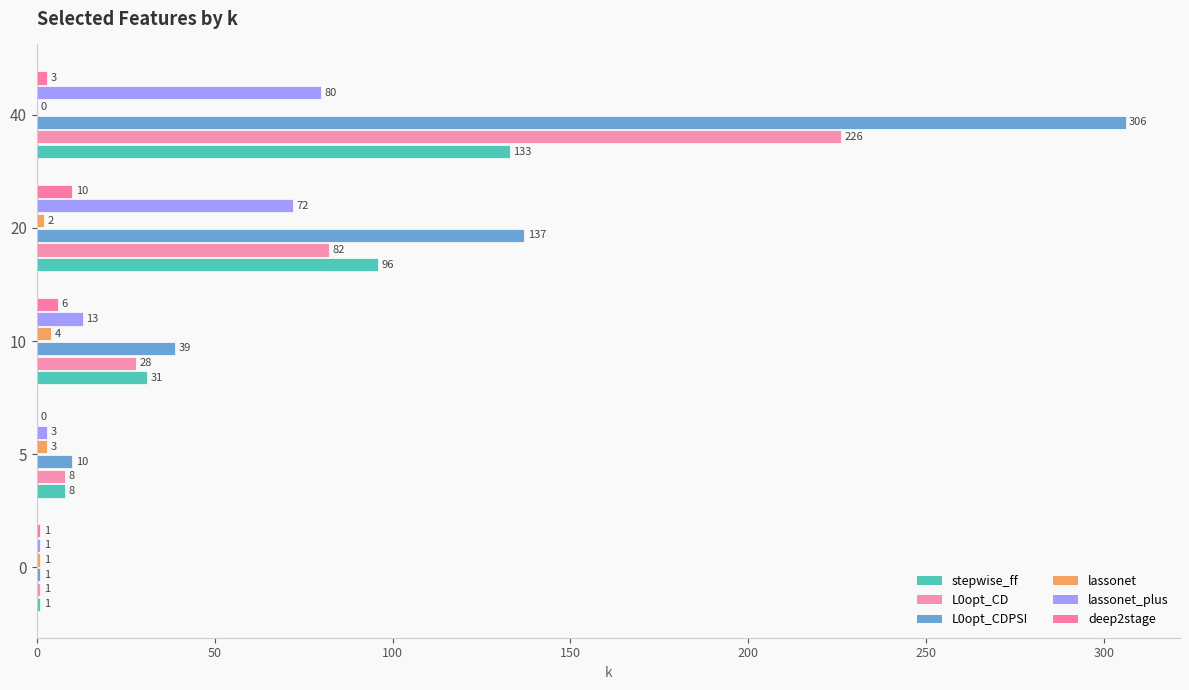

What is the value of the lassonet bar at the 4th from the left?

2